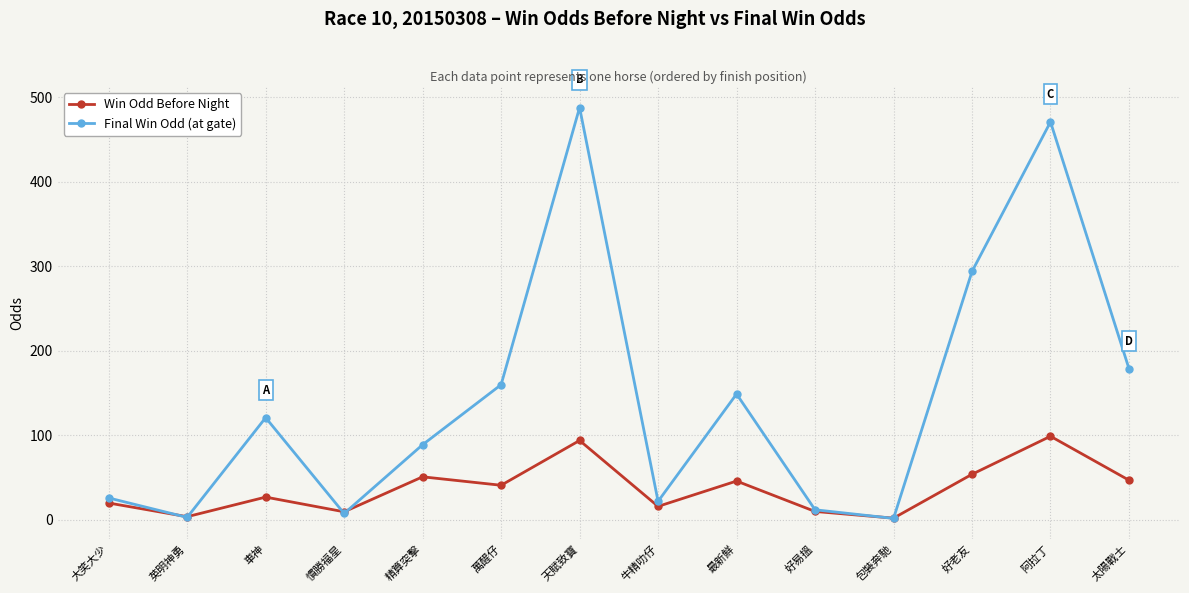

True or false: Win Odd Before Night has a value of 27.0 at 車神.

True